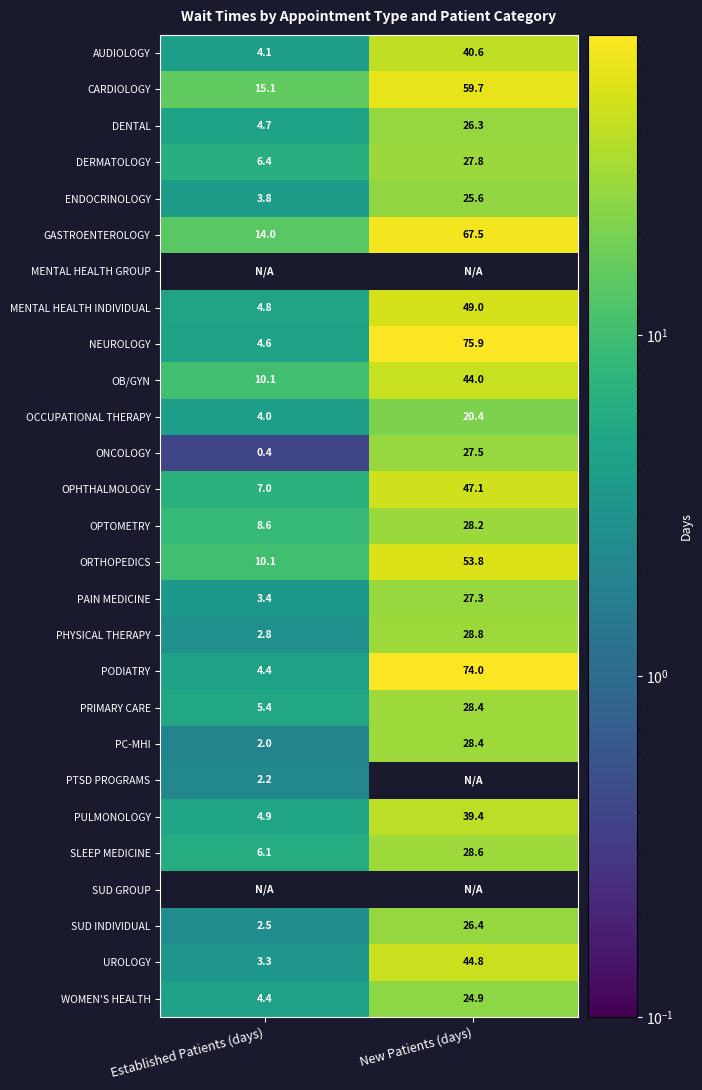

What is the total value across all series at New Patients (days)?

944.4